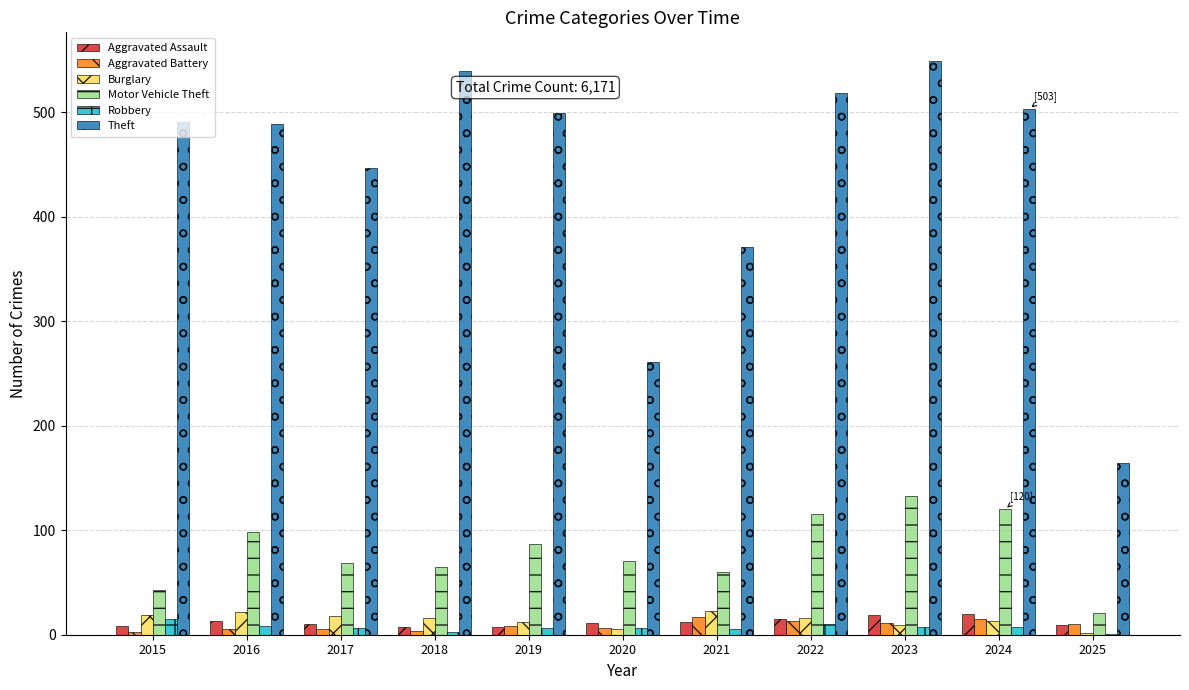

Is it true that Theft equals 939 at 2018?

False